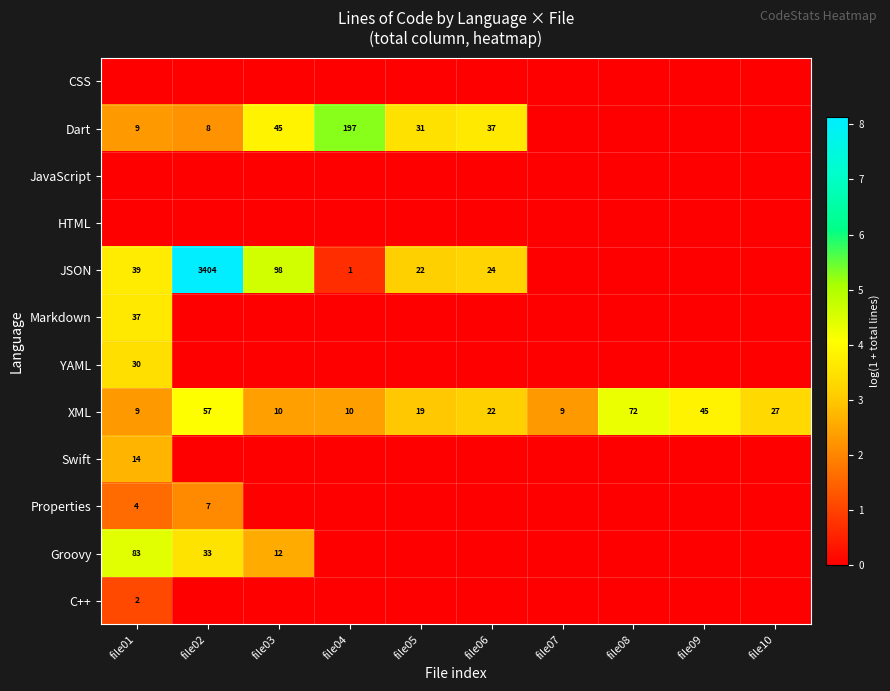

What is the difference between the maximum and minimum values in the XML series?

63